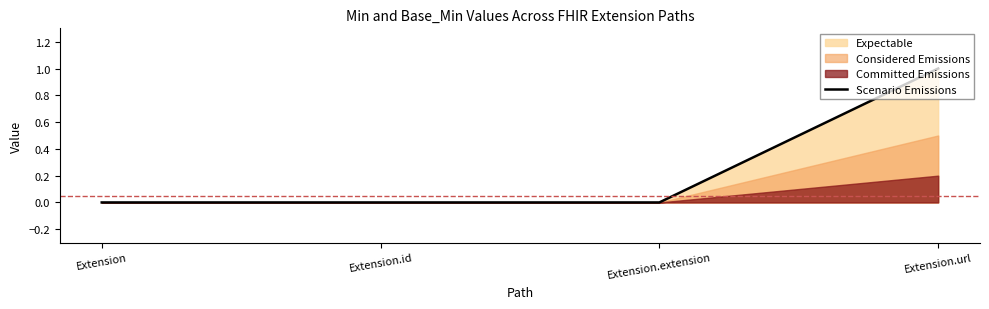

The value of Scenario Emissions at Extension.url is 2. True or false?

False